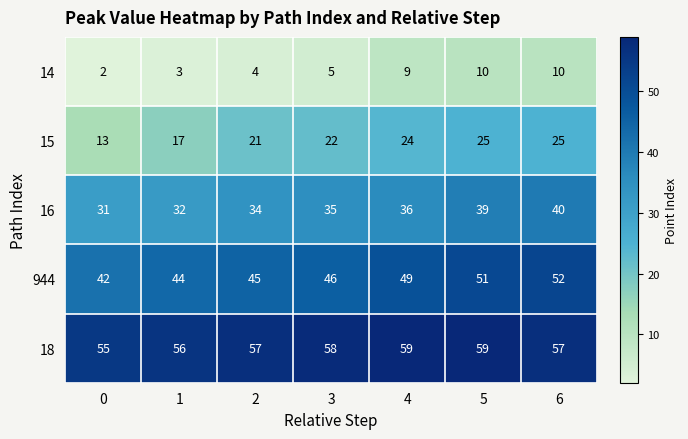

Is the value of 15 at 0 greater than the value of 18 at 6?

No